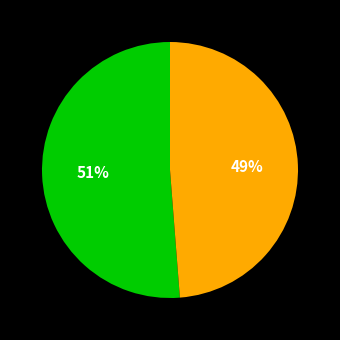

To the nearest percent, what is the average slice percentage?

50%